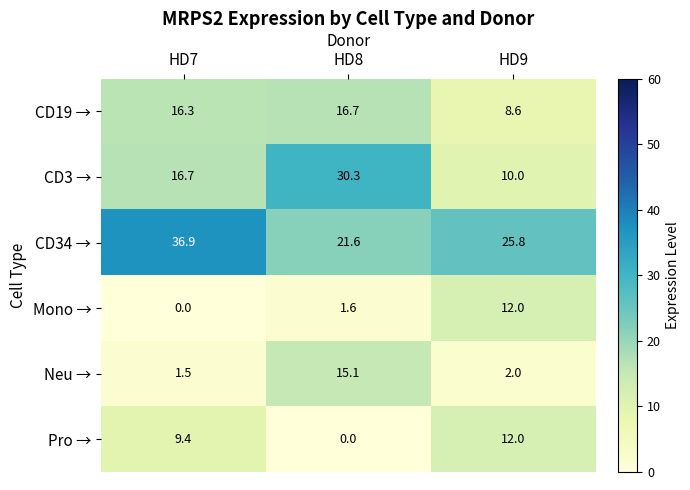

At which category does the chart reach its peak across all series?

HD7